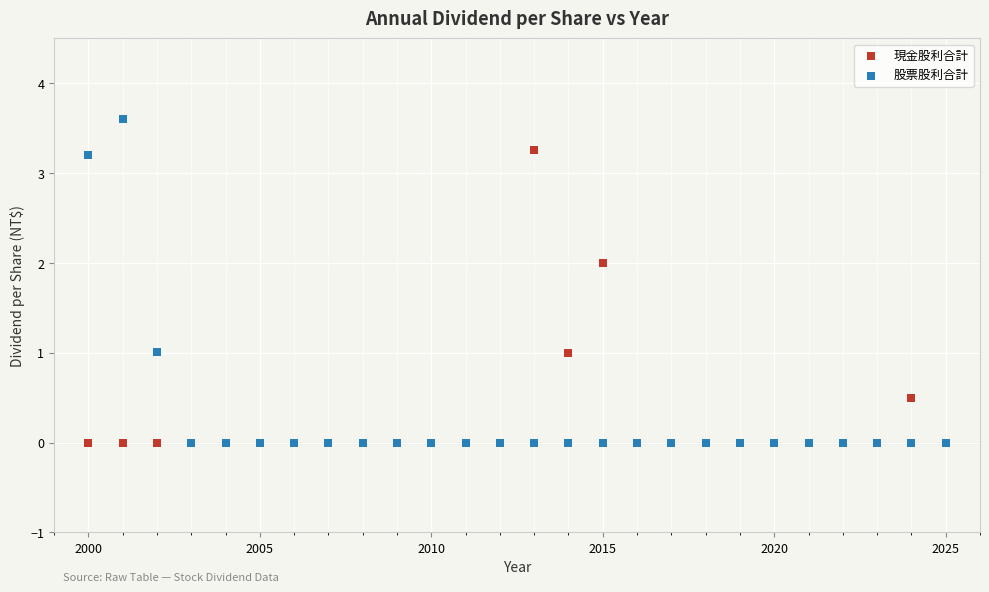

What are all the series names shown in the legend?

現金股利合計, 股票股利合計